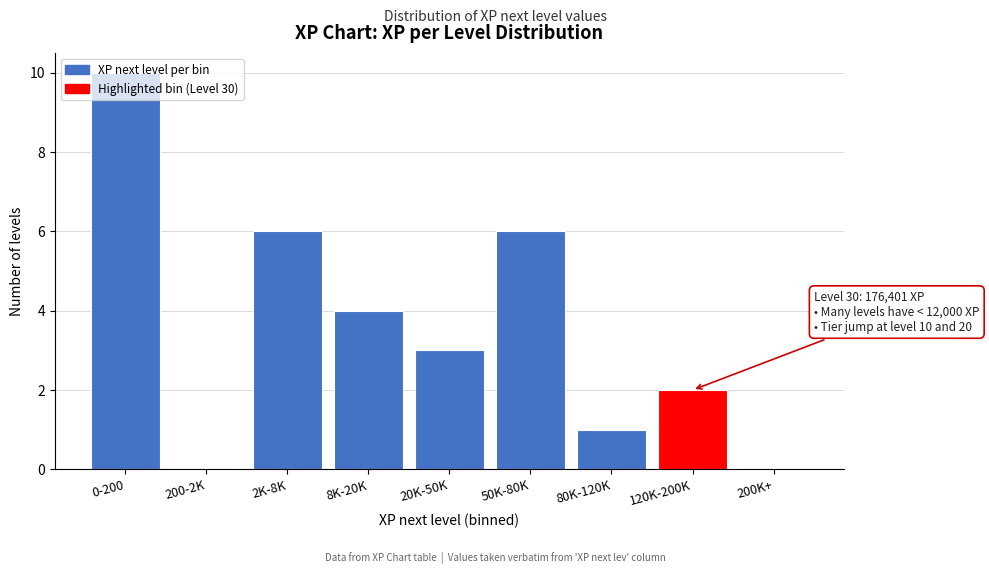

The value at 120K-200K is 2. True or false?

True